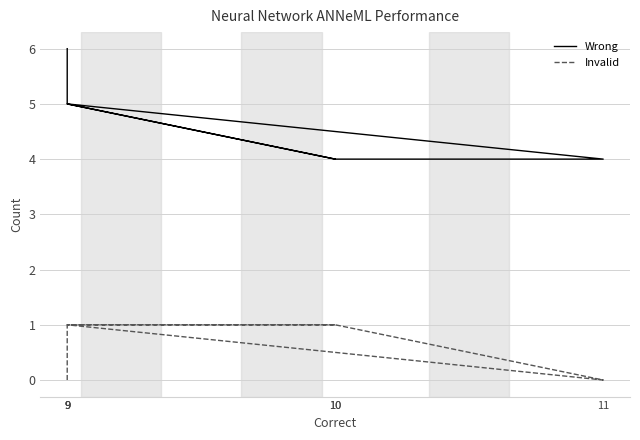

What are all the series names shown in the legend?

Wrong, Invalid